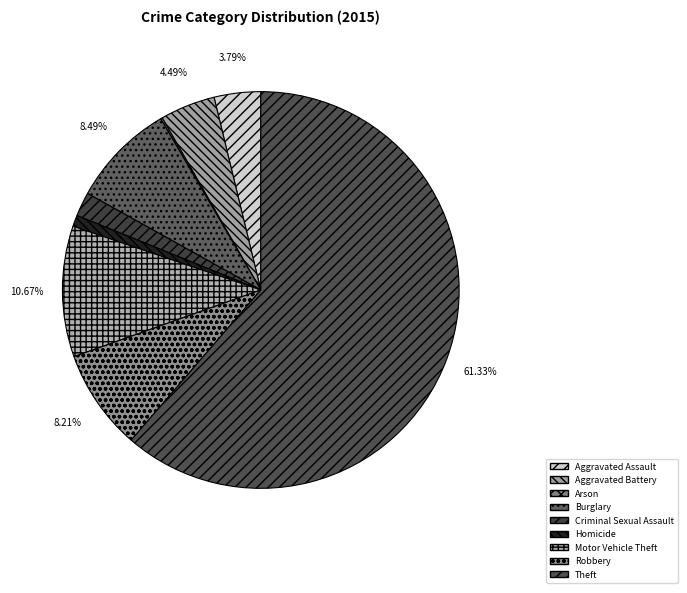

Is it true that Burglary is 8% of the pie?

True